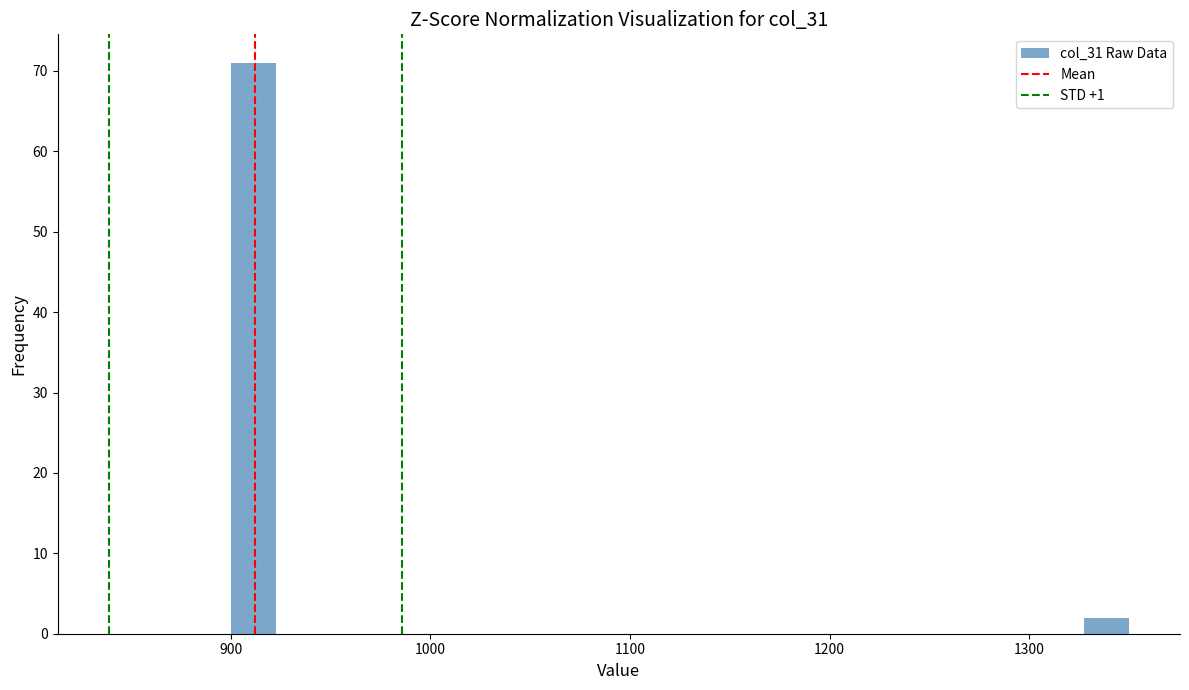

Around what value on the x-axis is the tallest bar? Give the approximate position of its centre, as read against the axis.

910